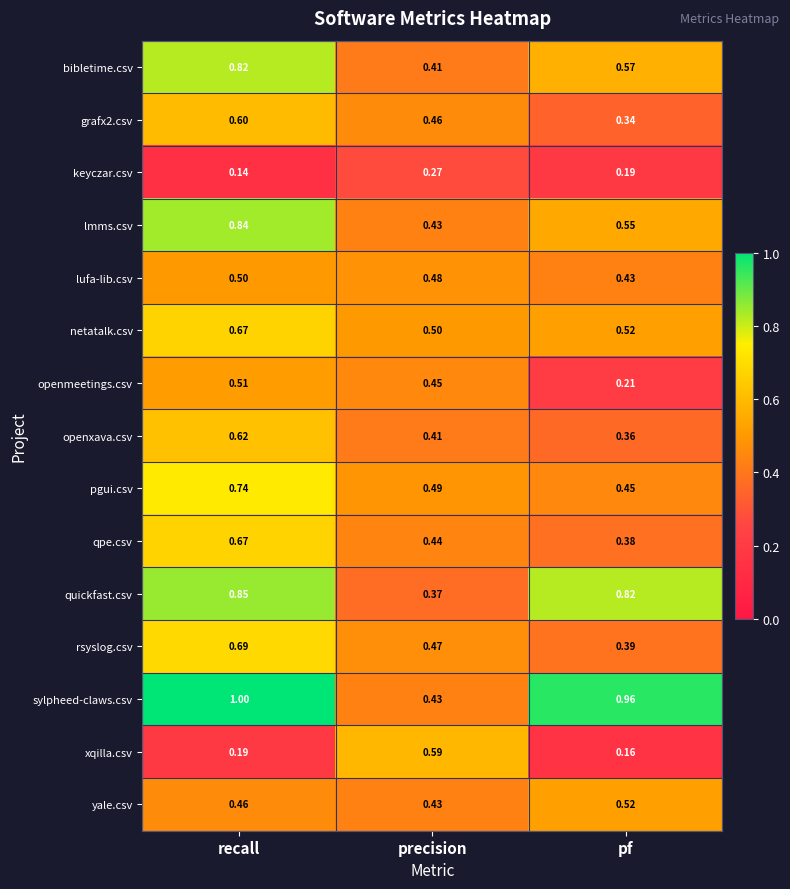

Is the value of qpe.csv at recall greater than the value of lmms.csv at pf?

Yes